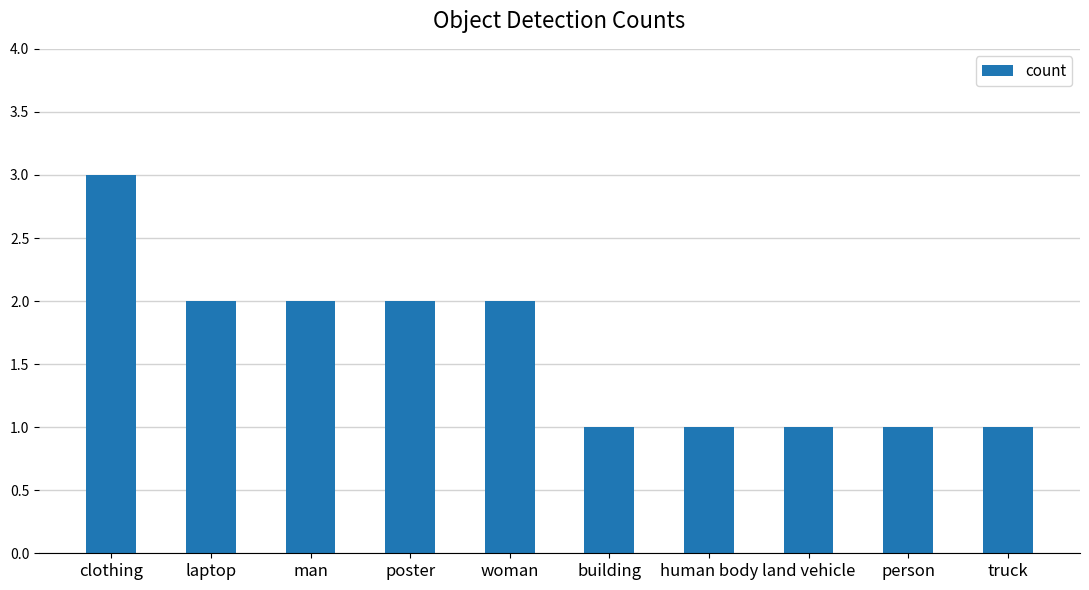

Does the chart contain stacked bars?

No